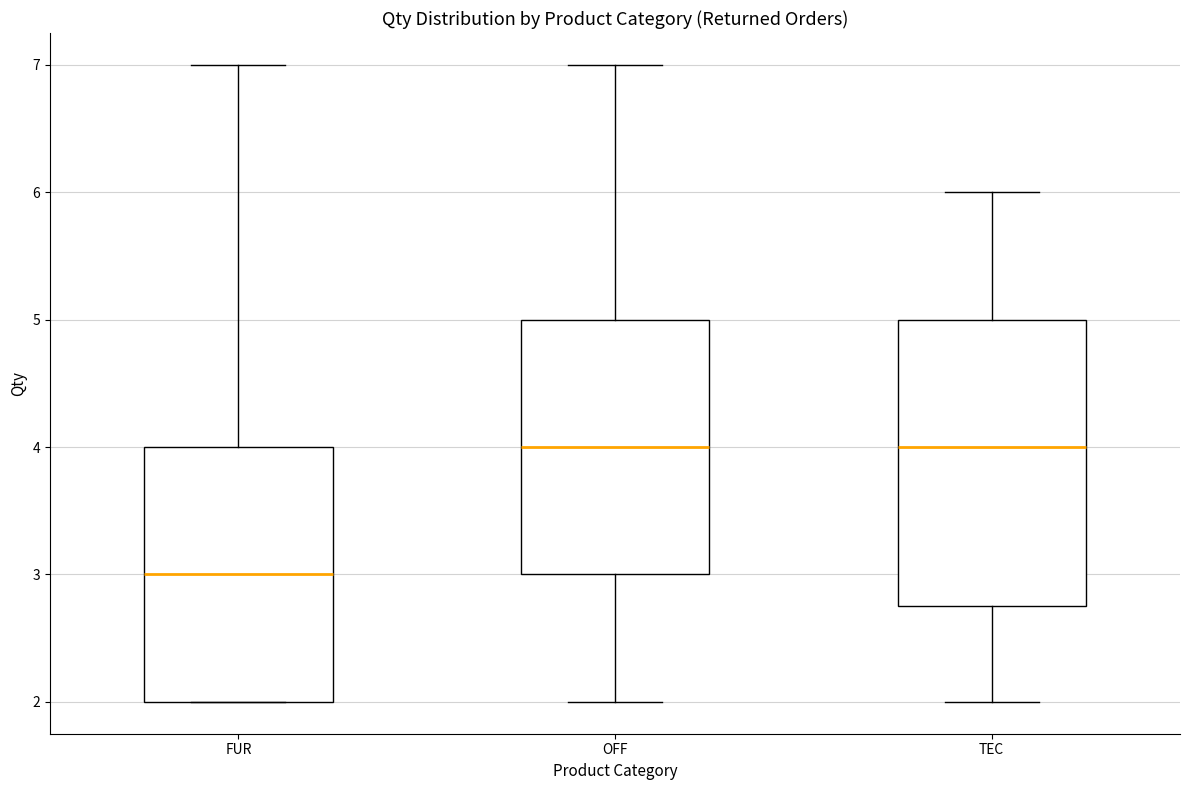

Comparing the boxes themselves (not the whiskers), which one is the tallest?

TEC